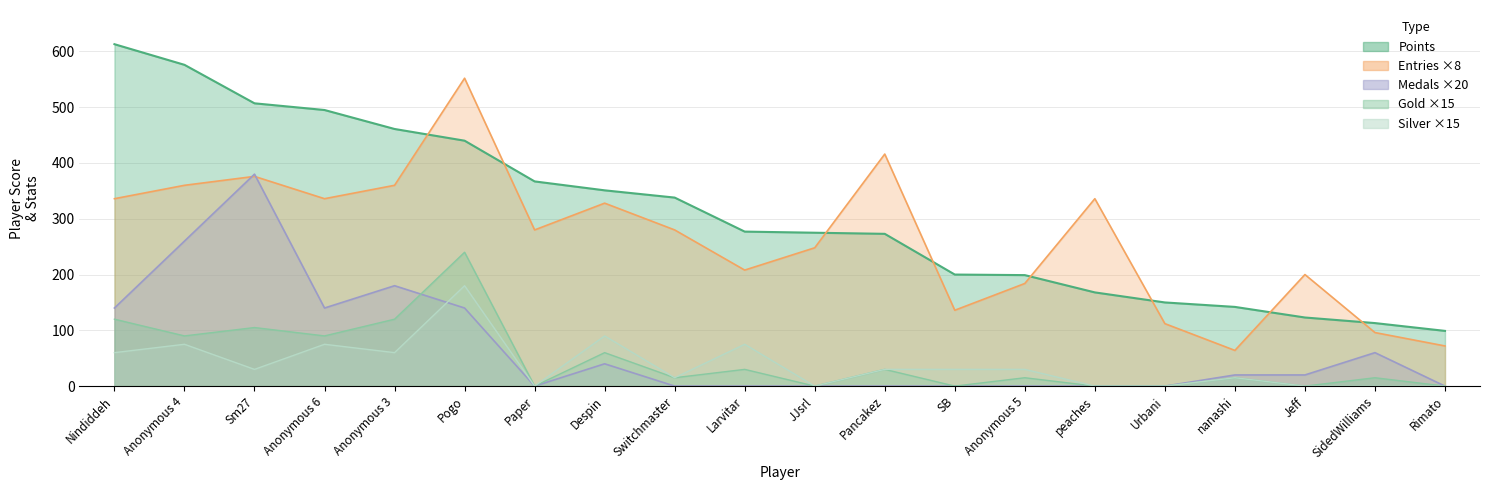

The value of Gold at Sm27 is 105. True or false?

True